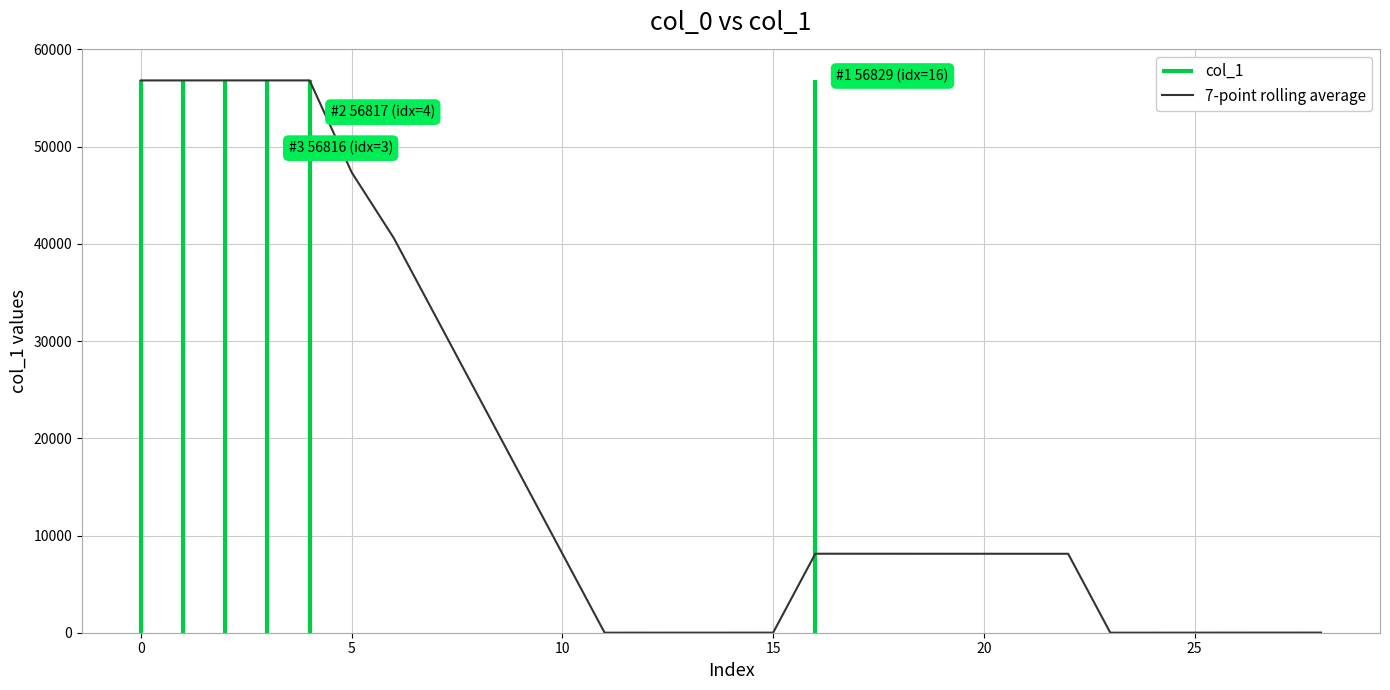

Reading left to right, list all the values displayed in this chart.

56813.0	56813.5	56814.0	56814.5	56815.0	47346.5	40583.3	32467.7	24352.0	16236.1	8120.1	4.9	5.7	6.6	7.4	8.3	8126.1	8125.9	8124.7	8123.6	8122.4	8121.3	8120.1	3.7	5.4	7.1	8.9	10.6	12.3